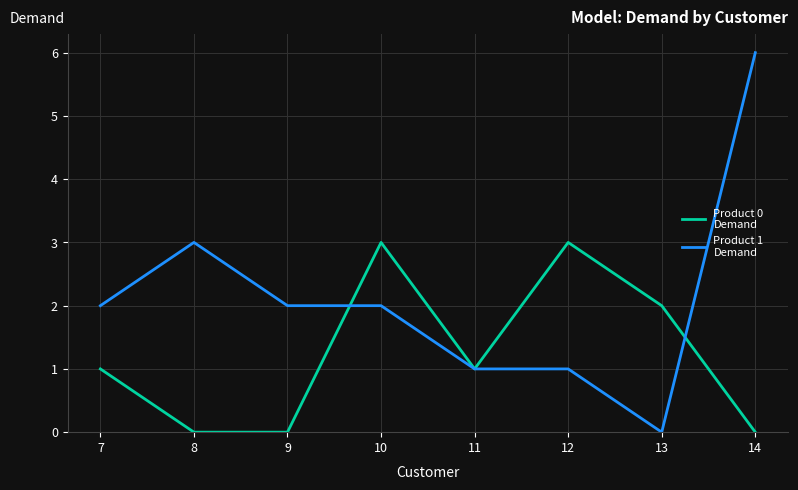

Which category has the highest value across all series?

14